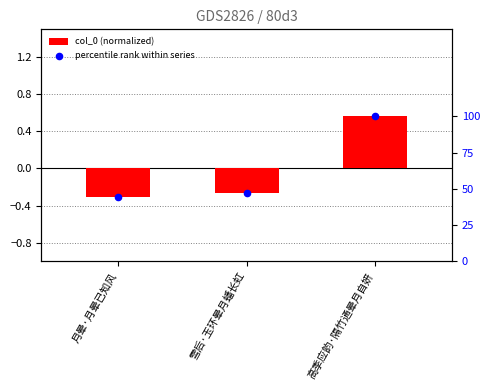

Which series has the largest total across all categories?

percentile rank within series